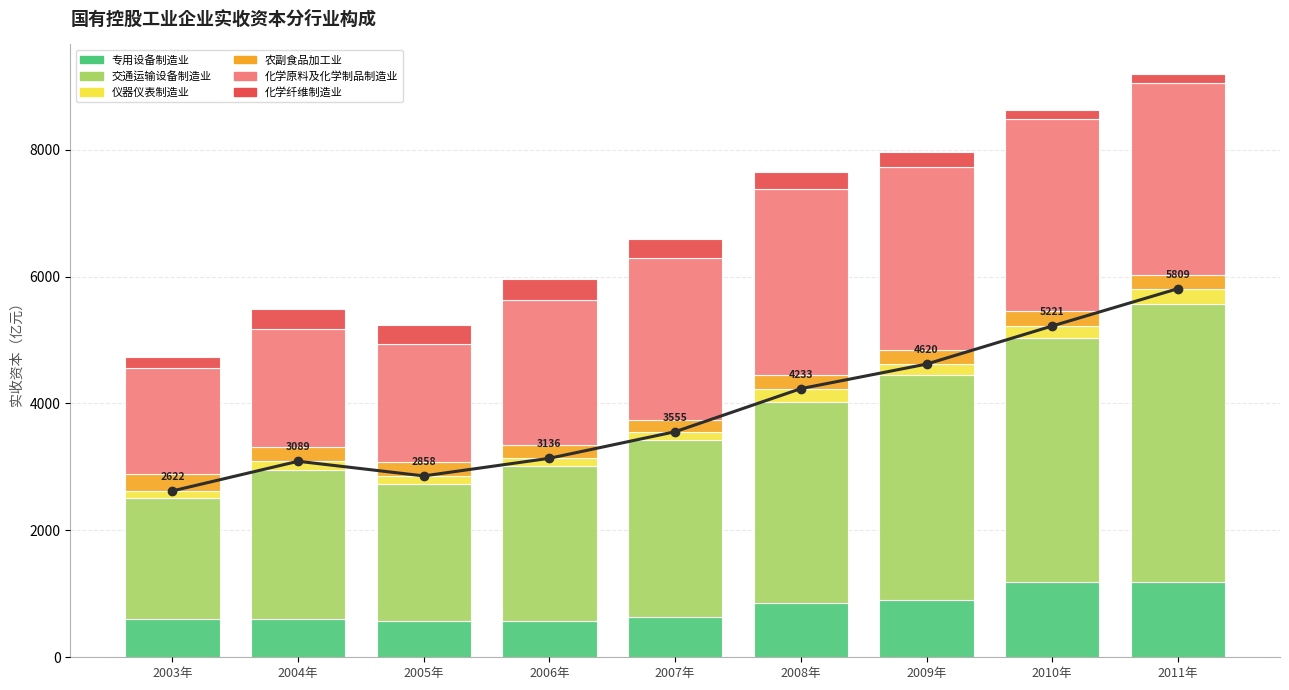

List the series in order of their peak value, highest first.

交通运输设备制造业, 化学原料及化学制品制造业, 专用设备制造业, 化学纤维制造业, 农副食品加工业, 仪器仪表制造业